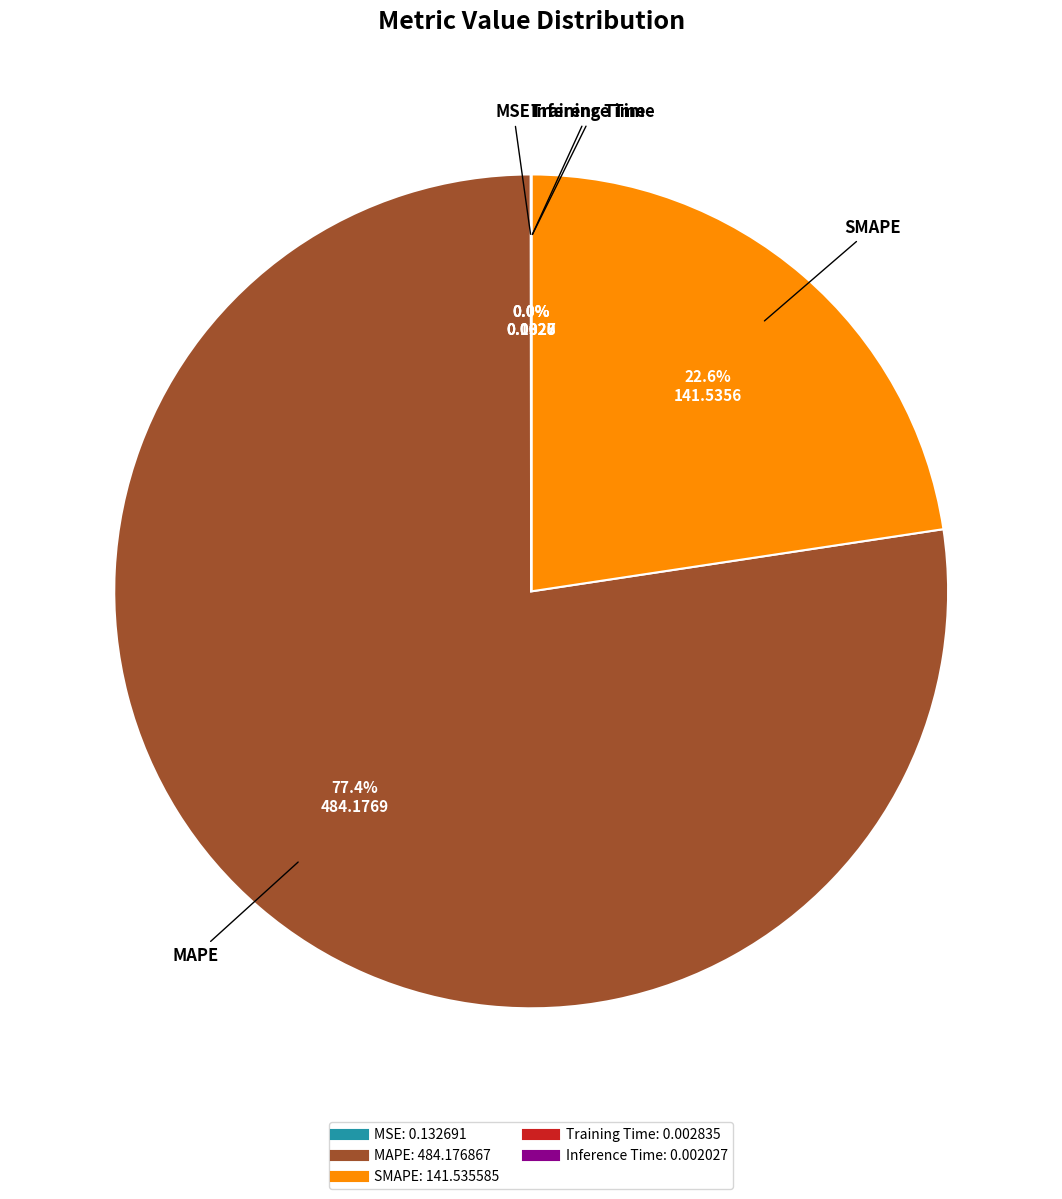

To the nearest percent, what is the difference between the largest and smallest slice percentages?

77%